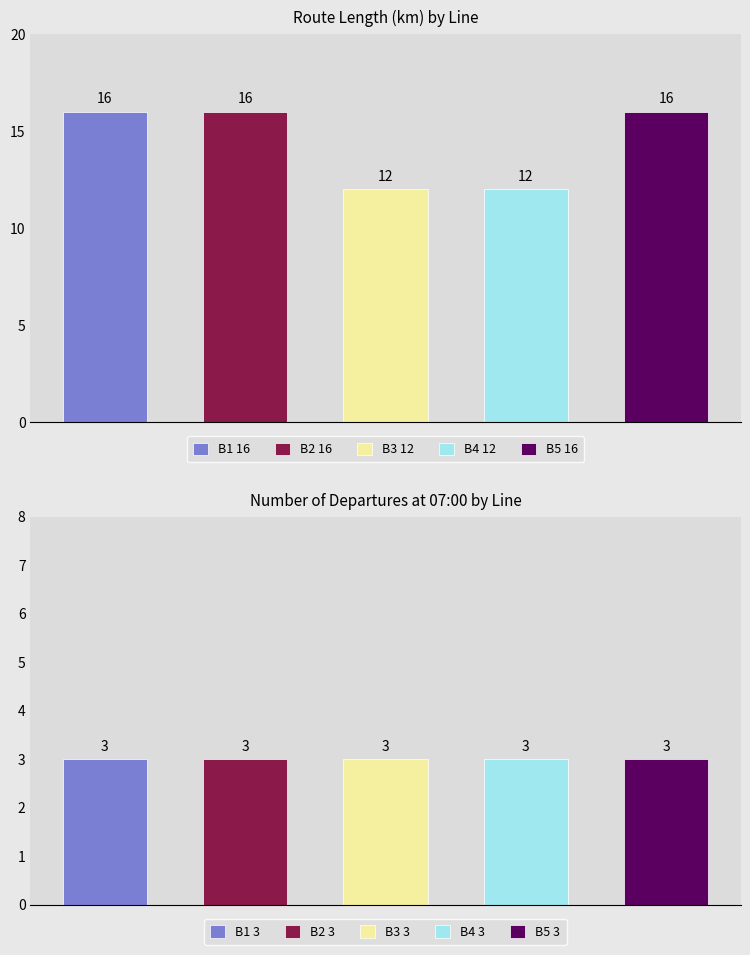

How many bars are there in each group?

2